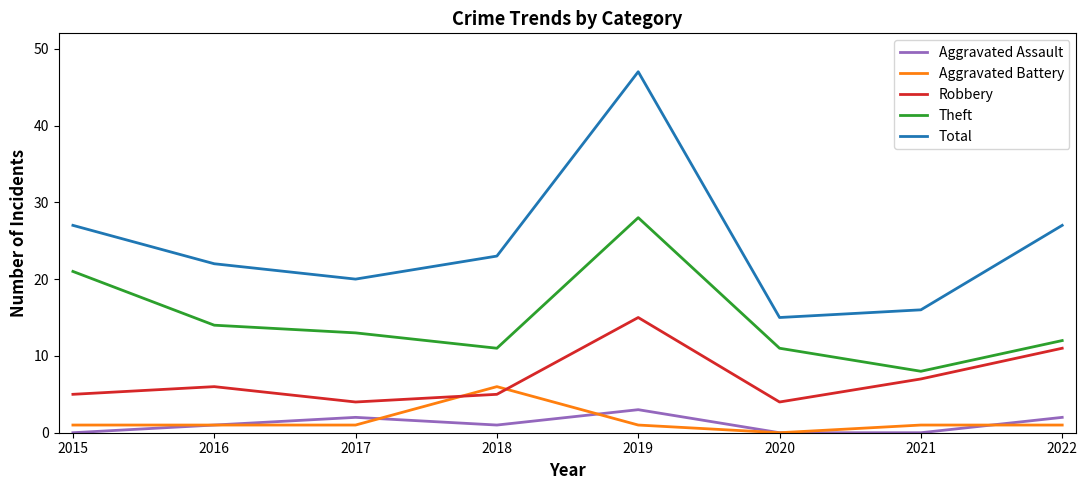

At which category does the chart reach its peak across all series?

2019